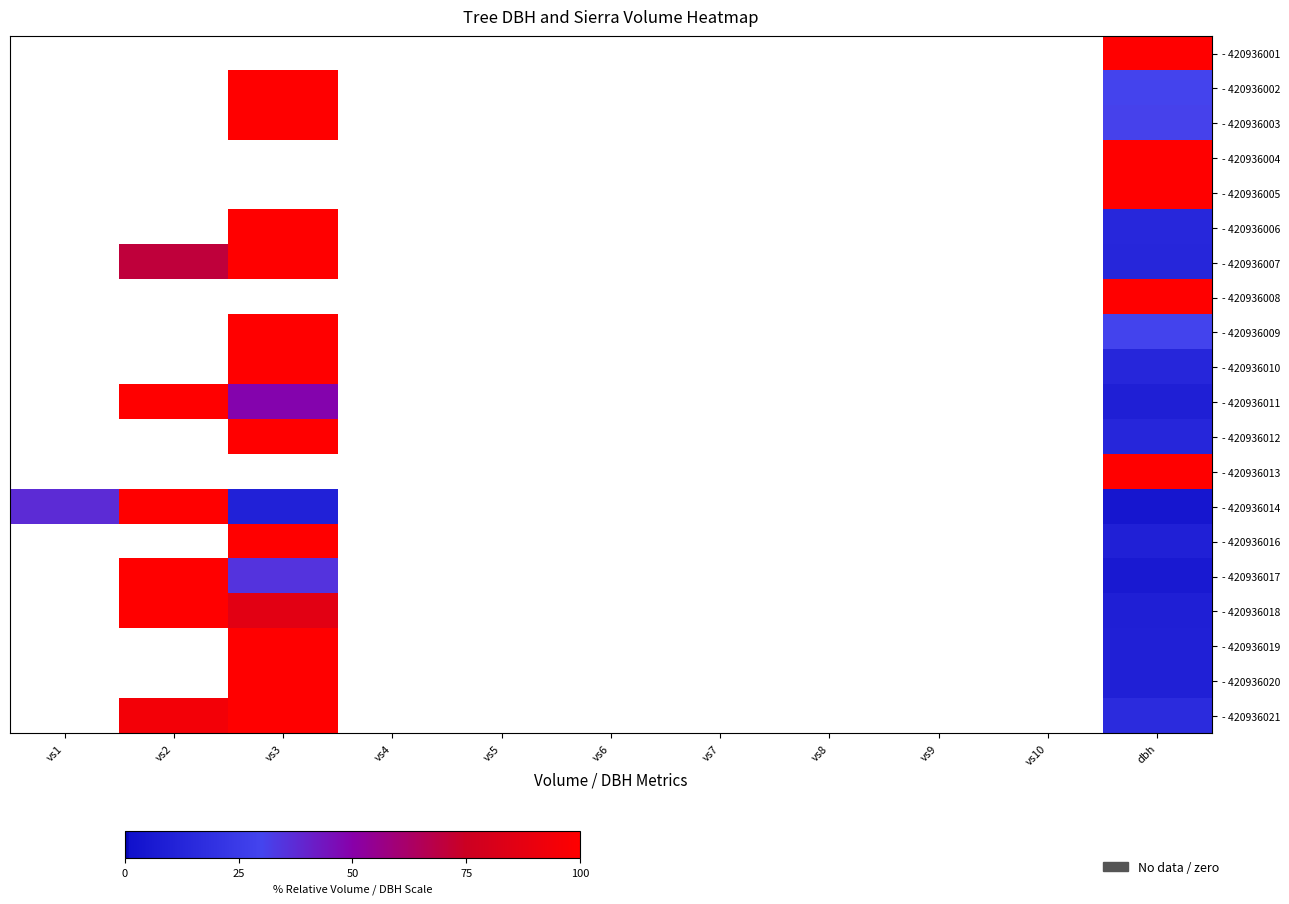

What is the greatest value displayed?

100.0